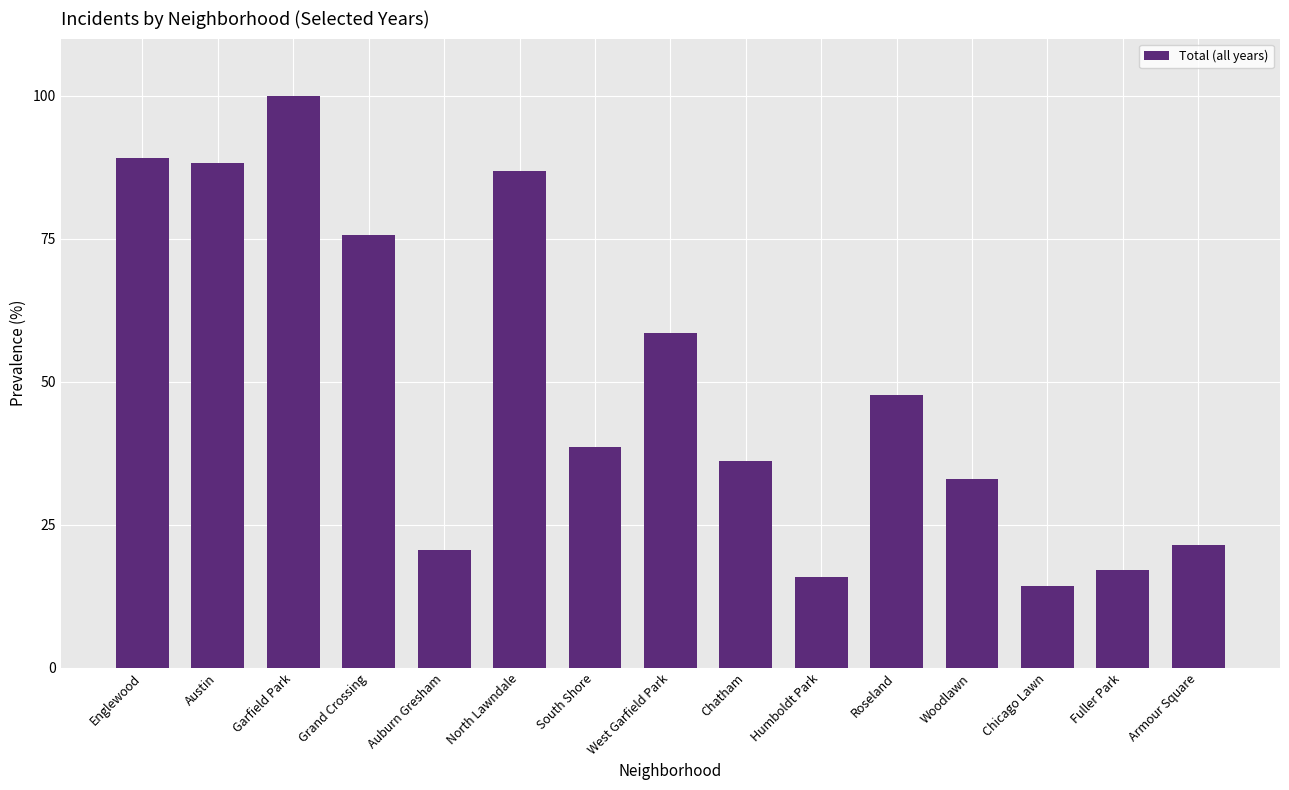

What position from the left is Humboldt Park?

10